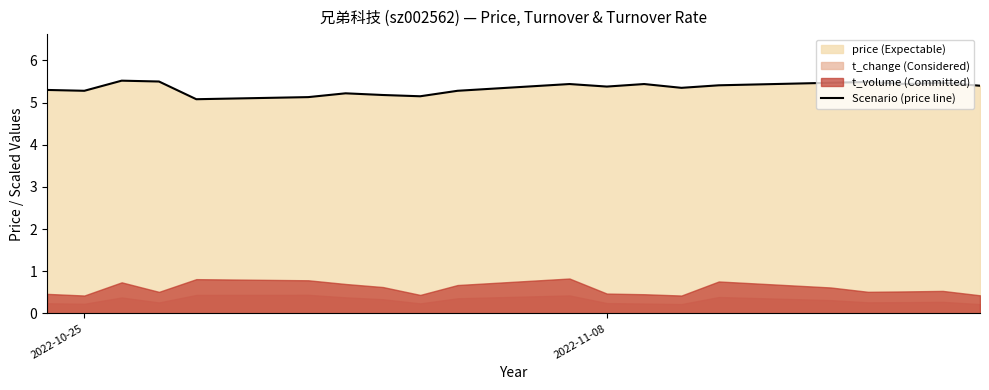

What is the value of the 4th point from the left?

5.5